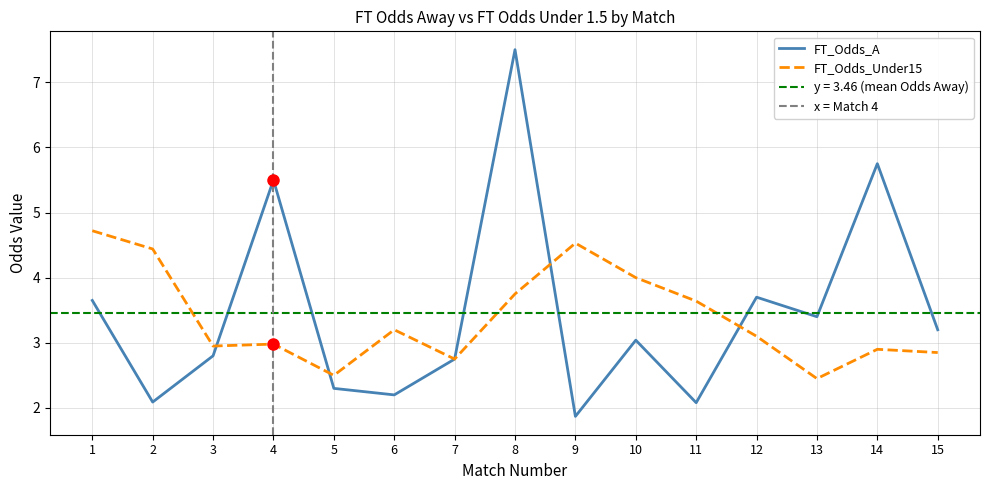

What is the value of the FT_Odds_Under15 point at the 12th from the left?

3.1